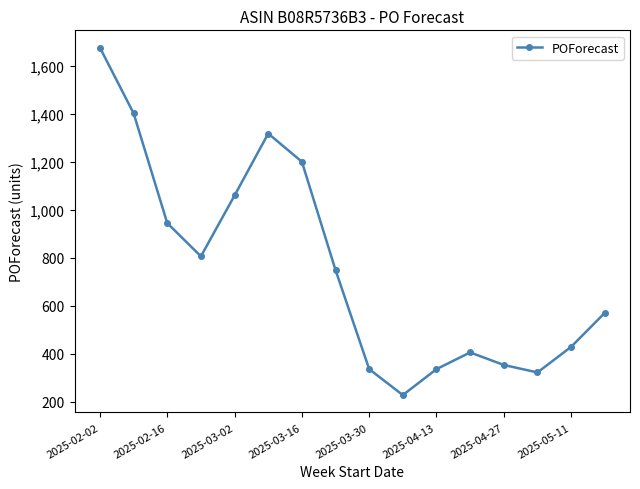

What is the difference between the second highest and second lowest values?

1080.2